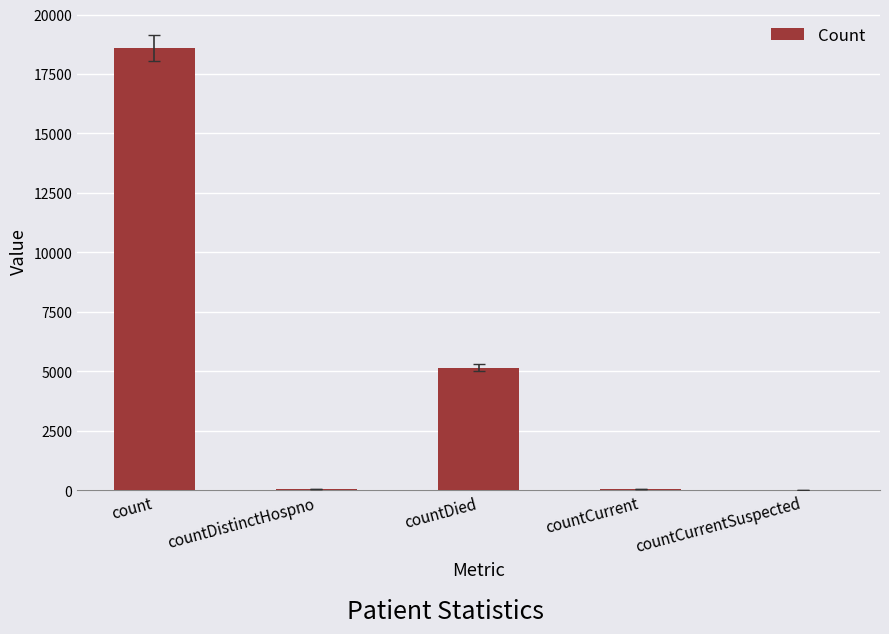

The value at count is 18601. True or false?

True